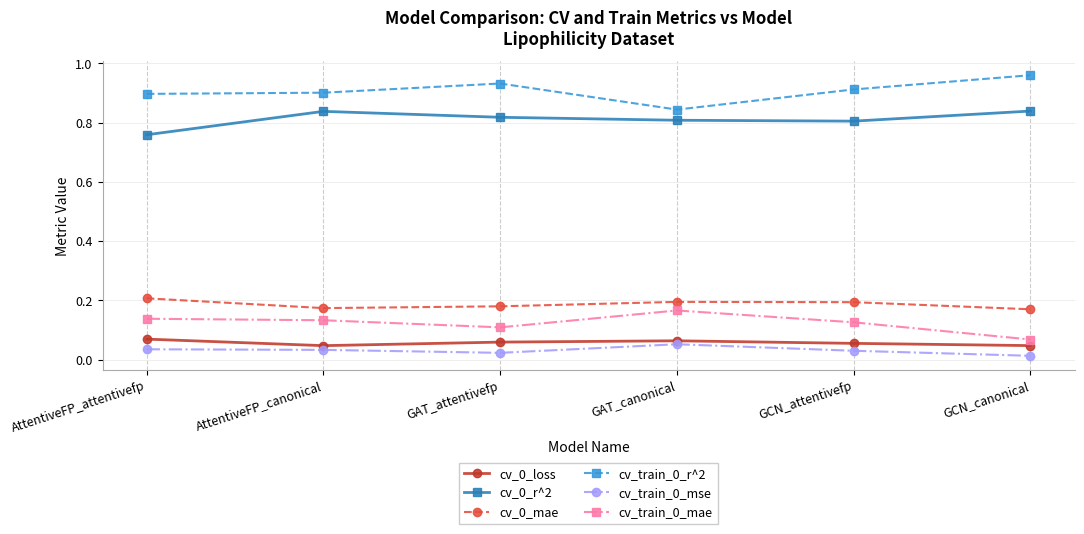

What is the label of the 1st point from the right?

GCN_canonical